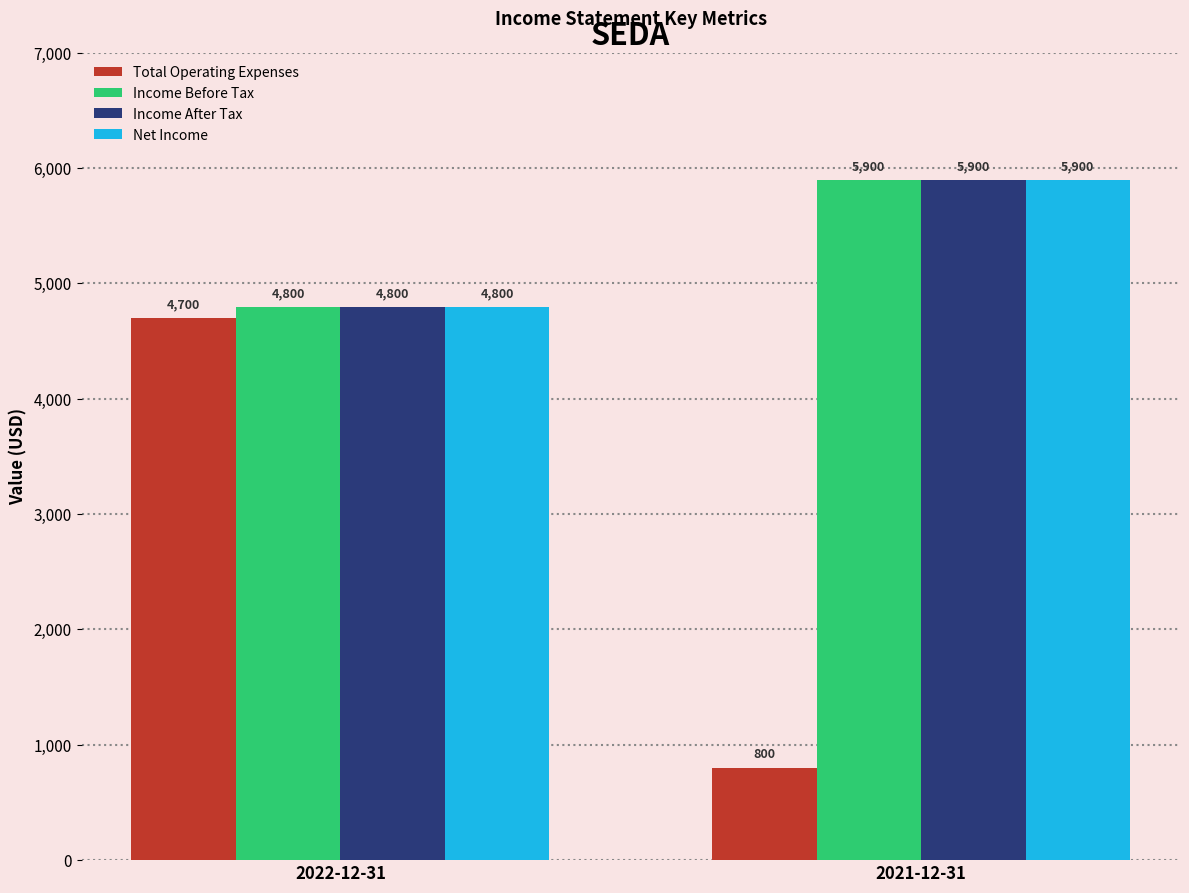

What is the spread (max minus min) of values at 2022-12-31?

100